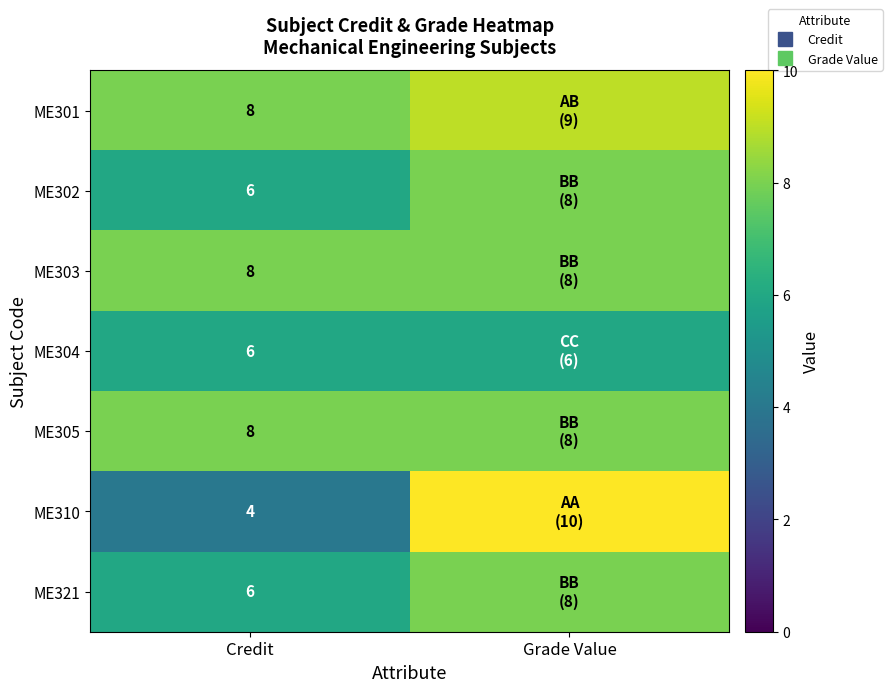

At how many categories does at least one series exceed 7?

2